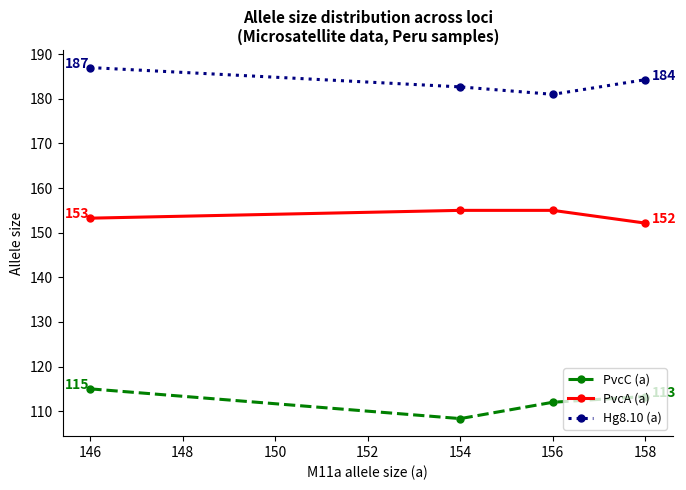

True or false: PvcA (a) and PvcC (a) intersect in this chart.

False